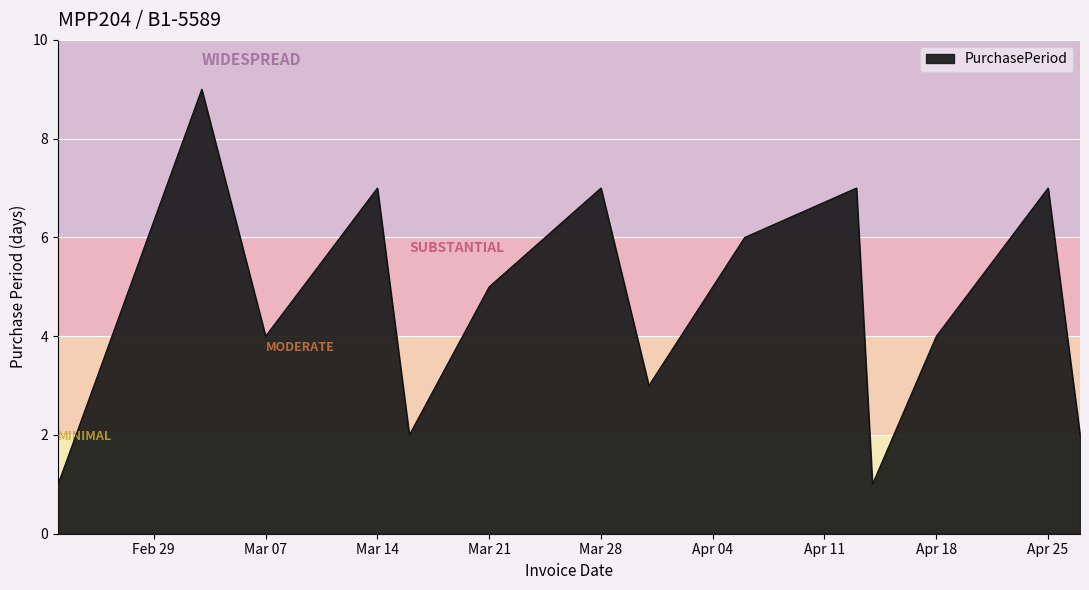

What is the maximum value shown in the chart?

9